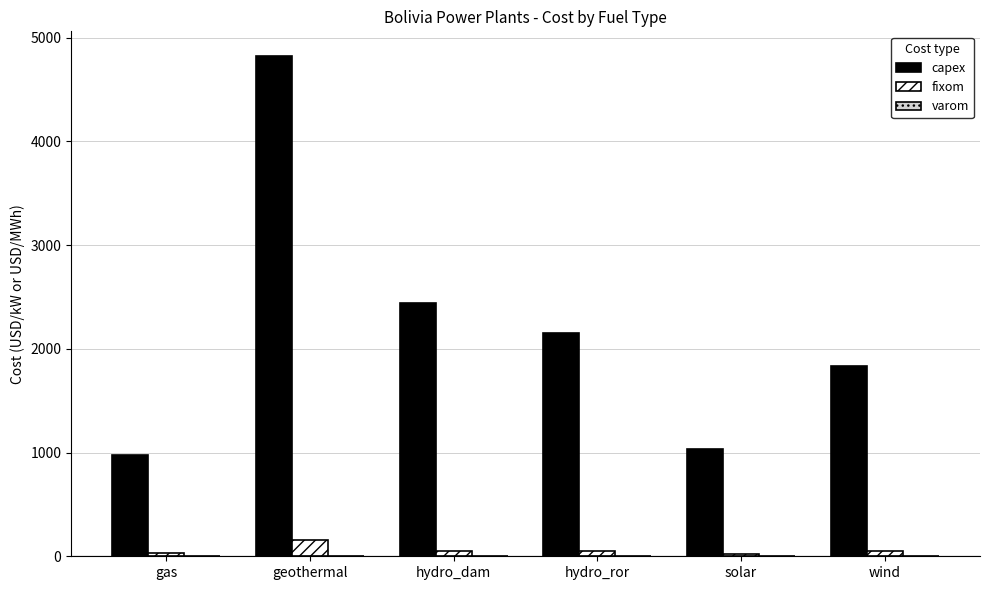

Read the capex value at gas.

977.5